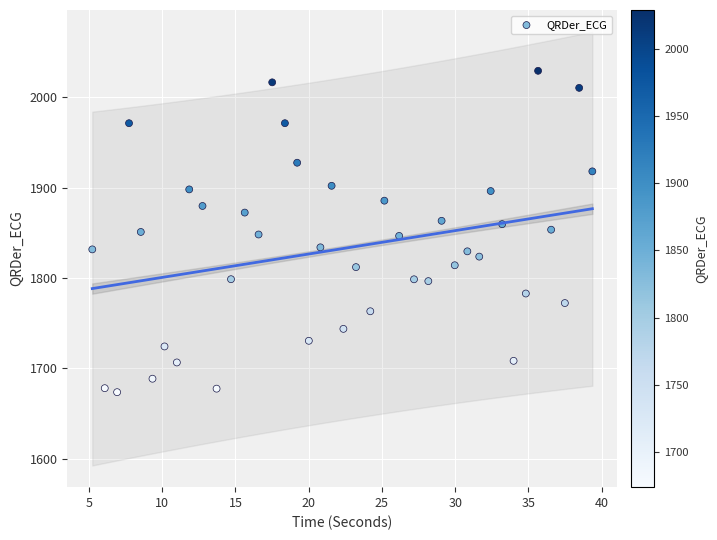

What is the range of X values (max minus min)?

34.1